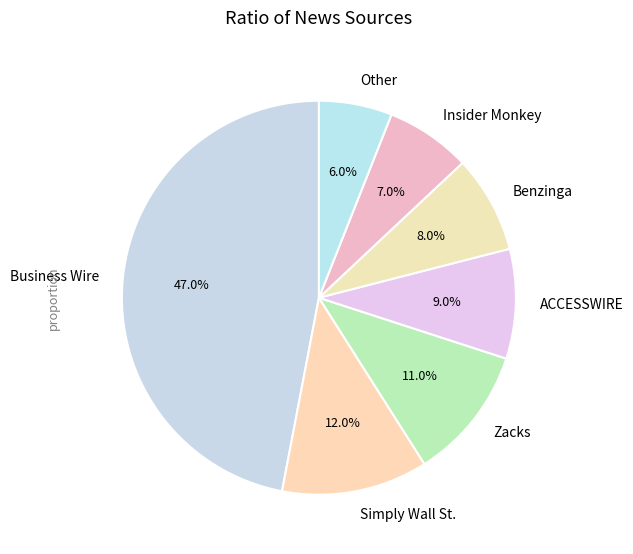

Approximately how many times larger is the value at Zacks compared to Business Wire?

0.2